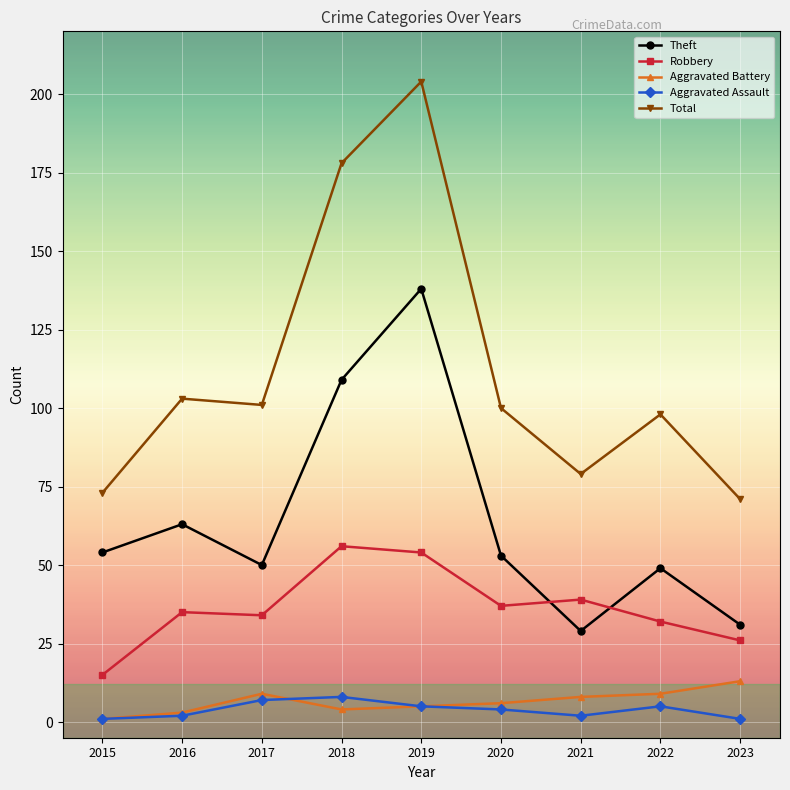

Where is the first local maximum for Theft?

2016